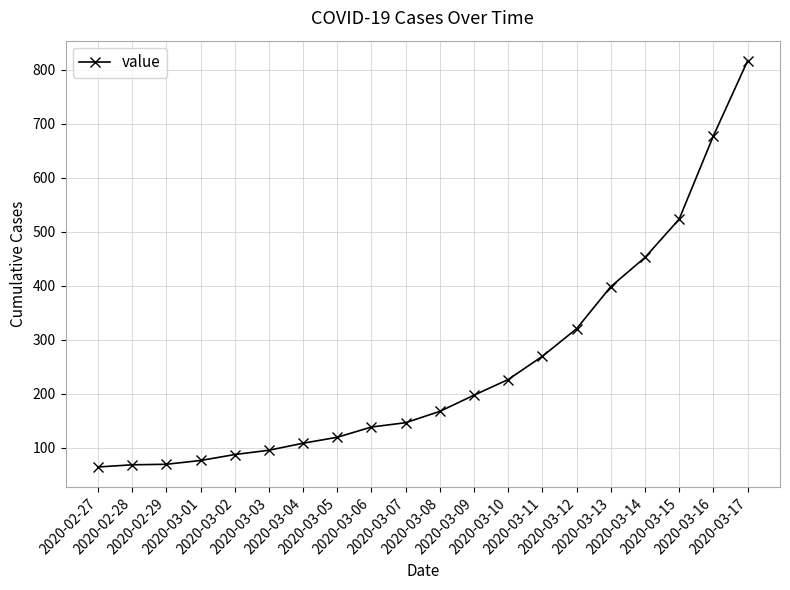

What is the difference between the values at 2020-03-08 and 2020-02-28?

99